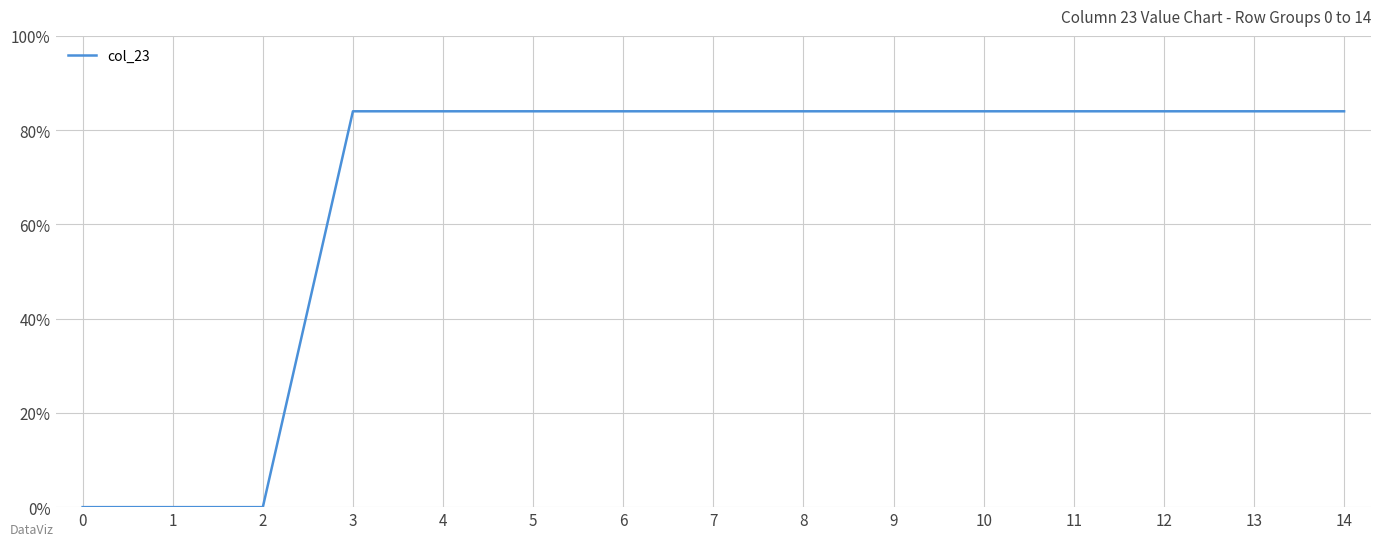

Reading left to right, transcribe all the data shown in this chart.

0	0	0	84	84	84	84	84	84	84	84	84	84	84	84